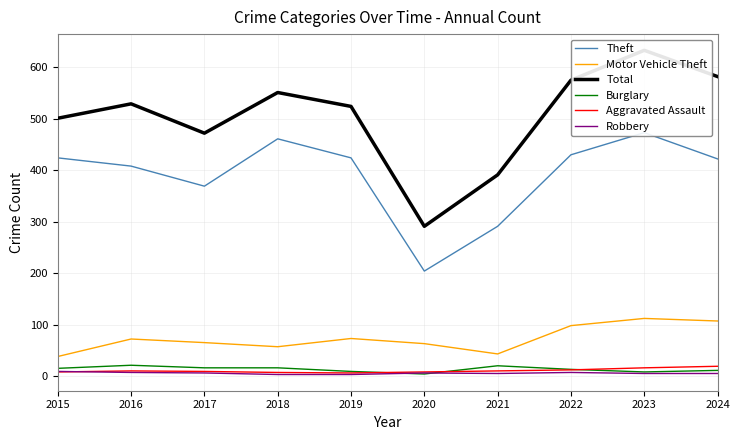

Where does the Theft series first go above 424?

2018